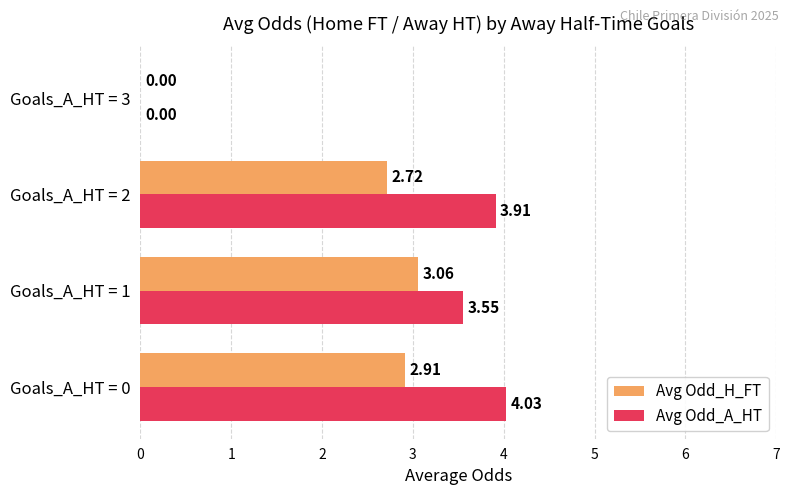

How many data points in Avg Odd_H_FT are above 2?

3